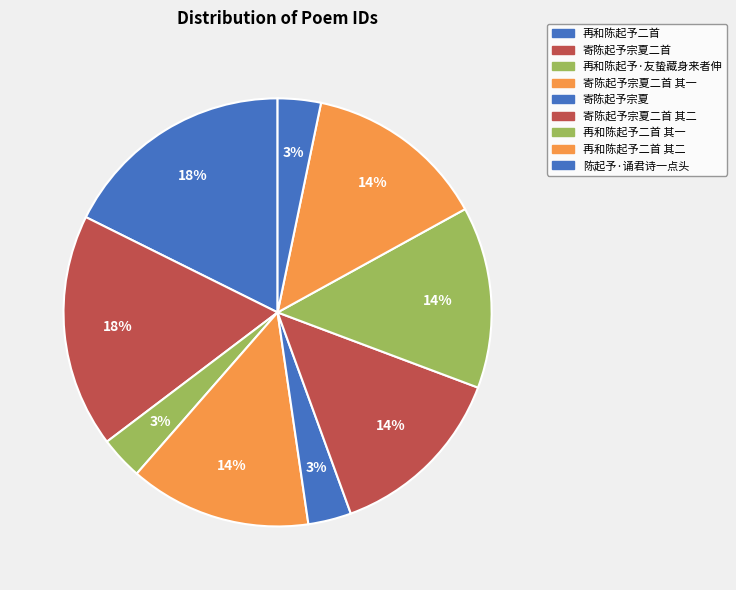

To the nearest percent, what is the average slice percentage?

11%